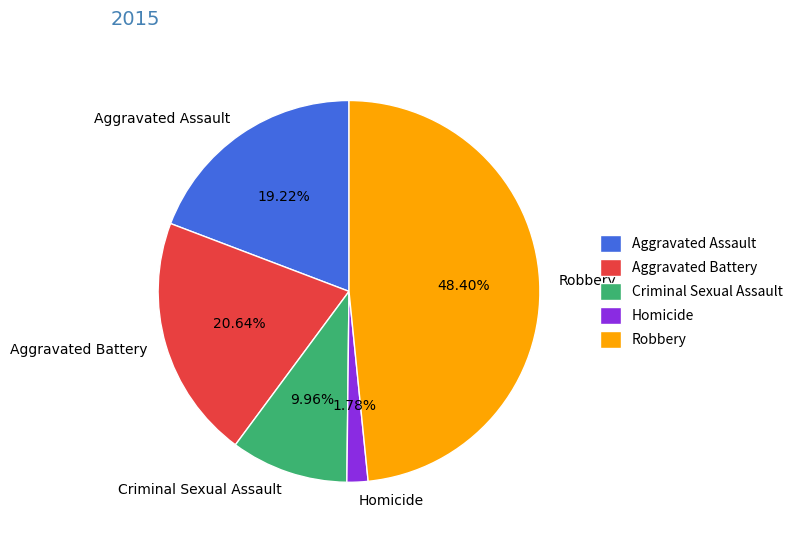

To the nearest percent, what percentage of the pie is Robbery?

48%